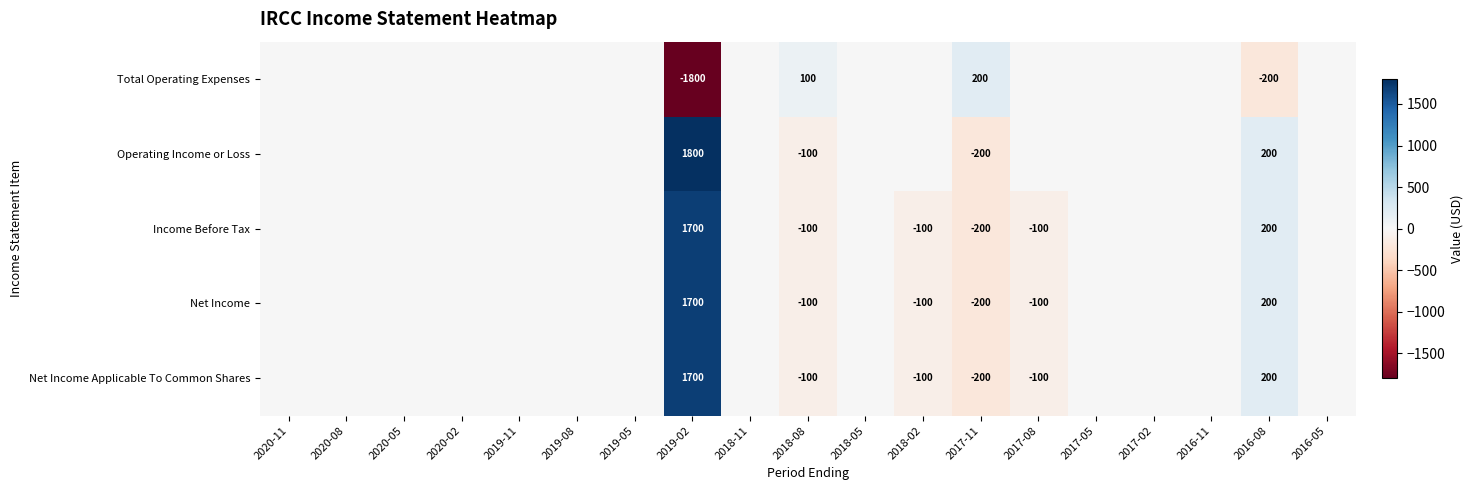

What is the difference between the maximum and second lowest values in the Operating Income or Loss series?

1900